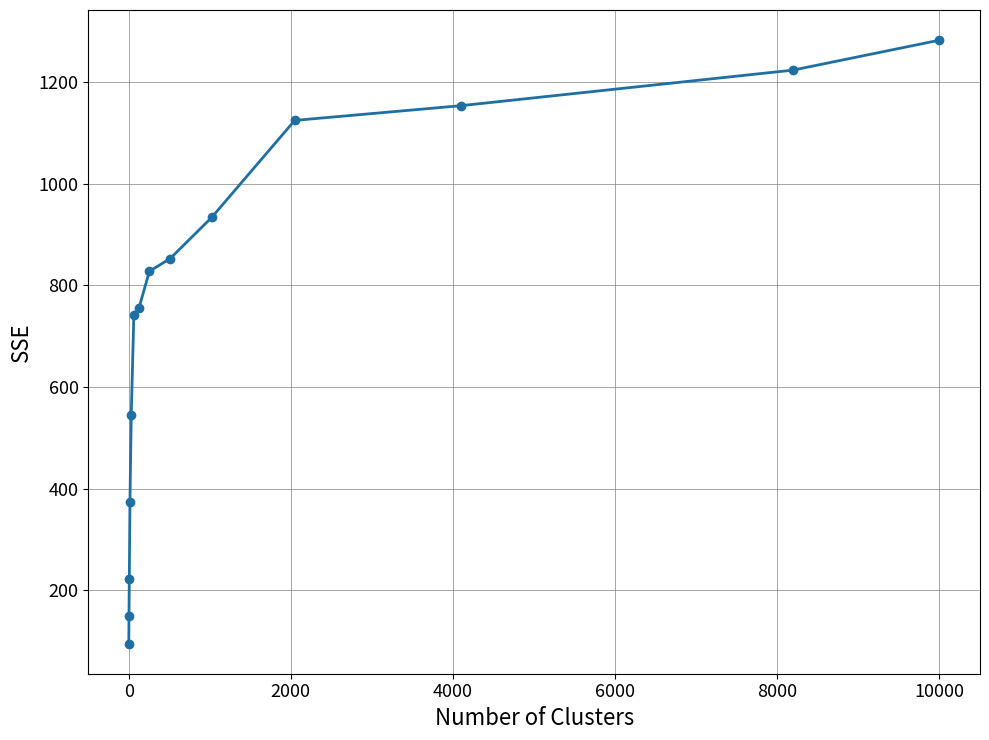

What is the value of the 5th point from the left?

545